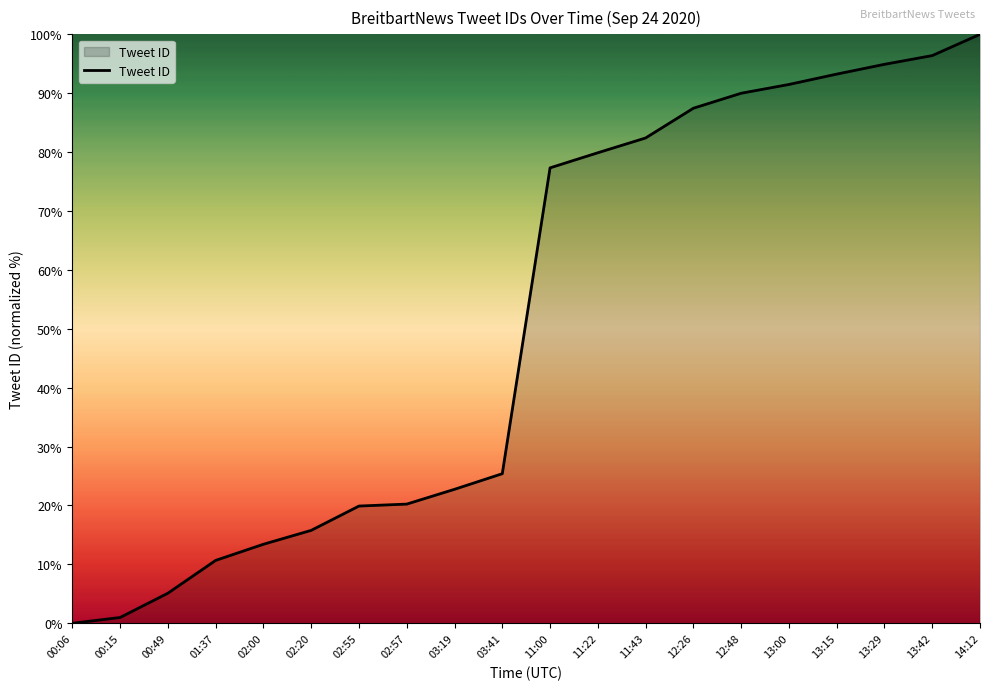

The chart shows a value of 149.5 at 12:48. True or false?

False